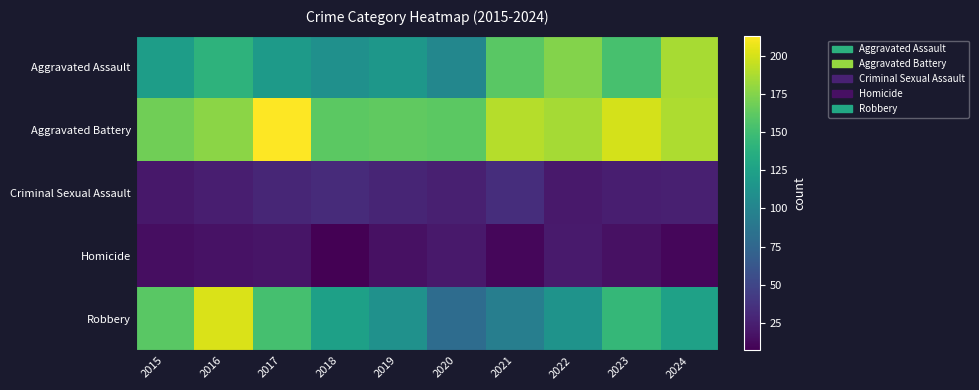

Which series has the widest spread of values?

Robbery